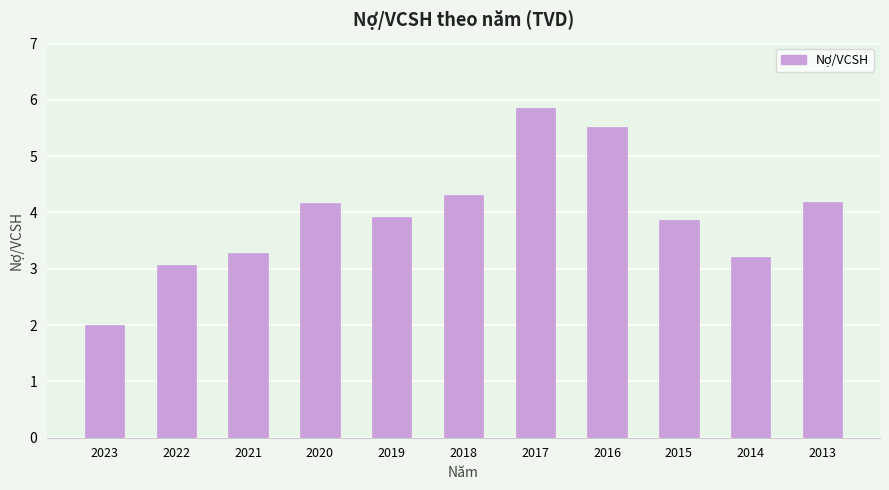

Which has a higher value, 2022 or 2019?

2019